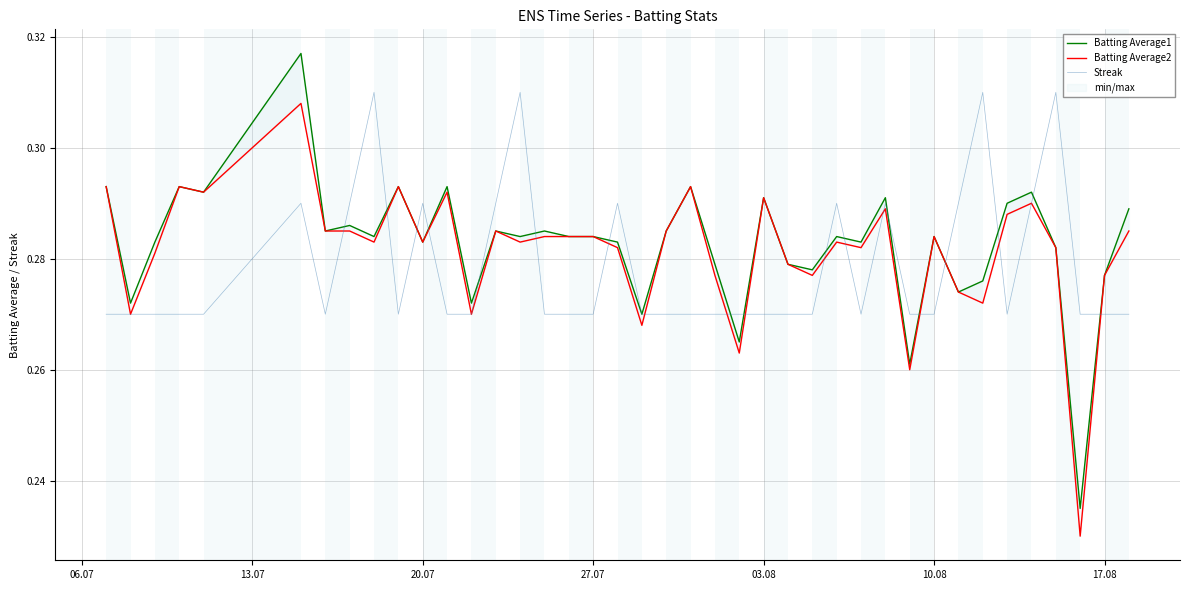

How many lines are shown in the chart?

3